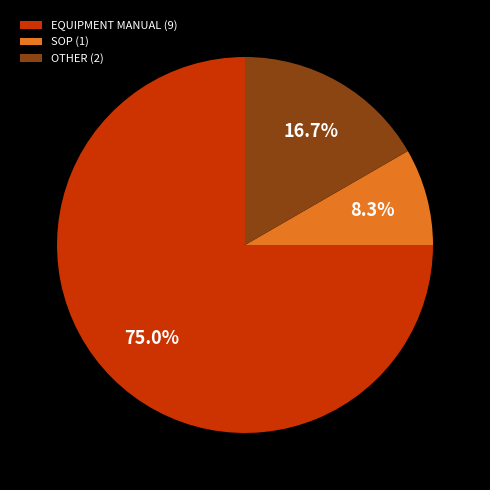

What percentage do OTHER and SOP together represent?

25.0%